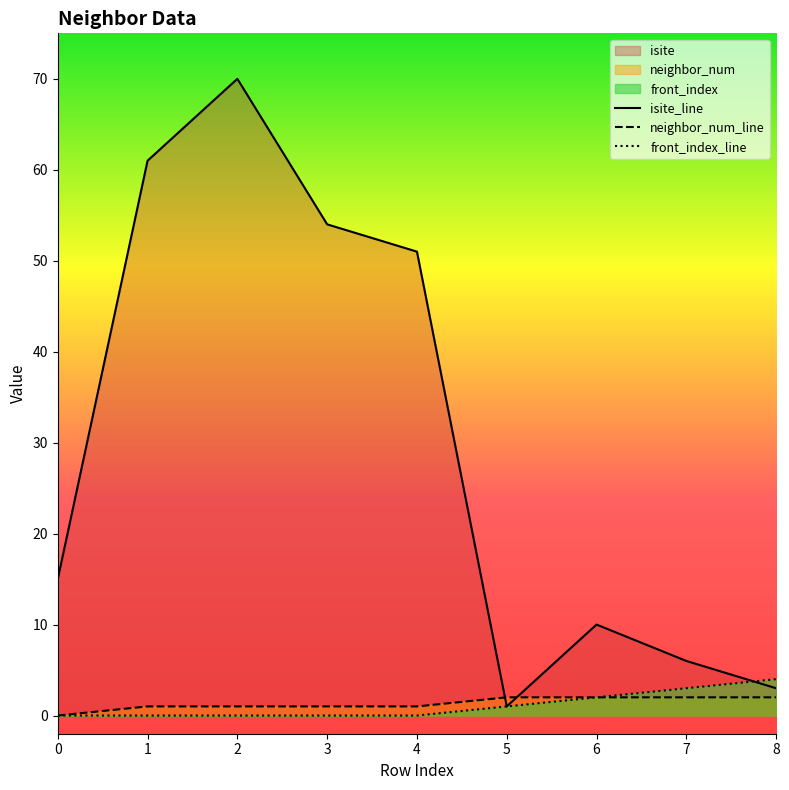

At which label is neighbor_num closest to 1?

1